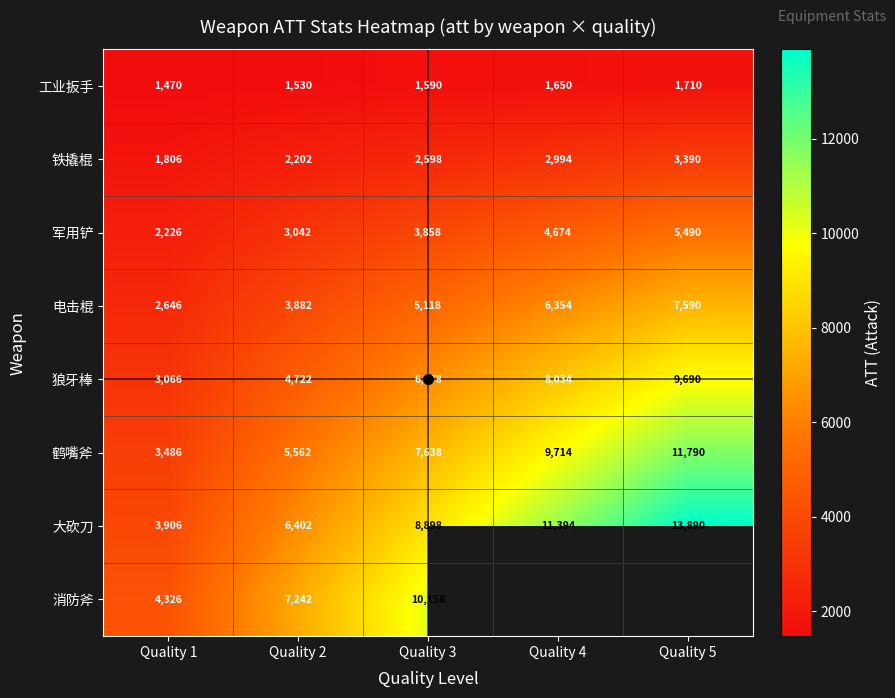

The 狼牙棒 series shows 3066.0 at Quality 1. True or false?

True